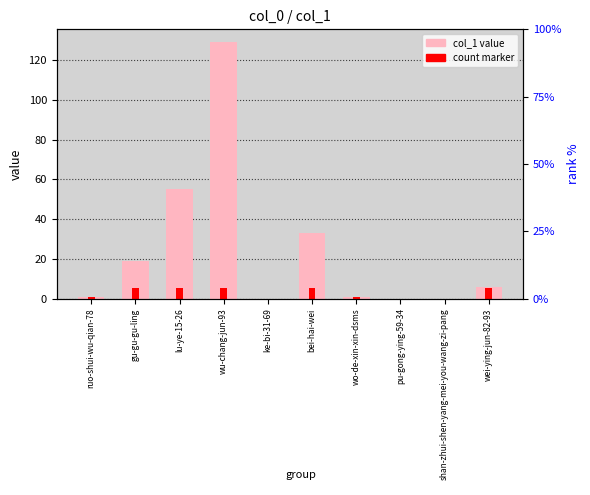

The value of count marker at bei-hai-wei is 3.4. True or false?

False